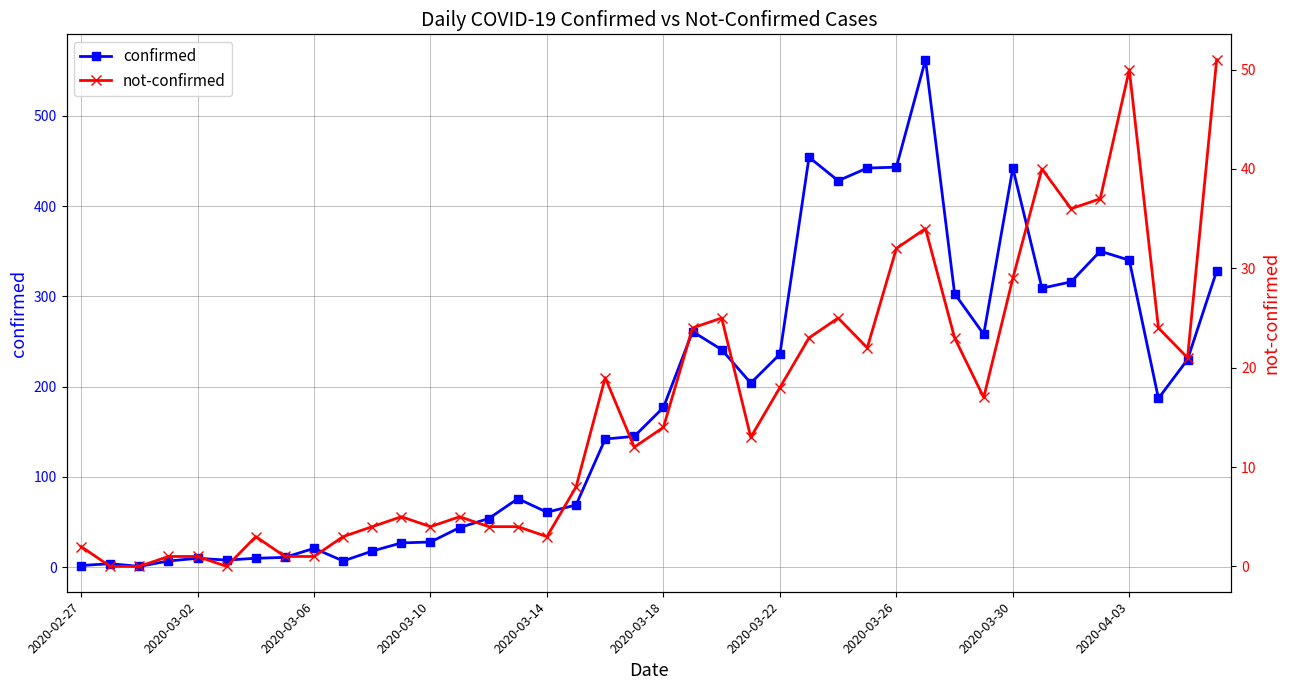

At which category is the sum across all series the highest?

29